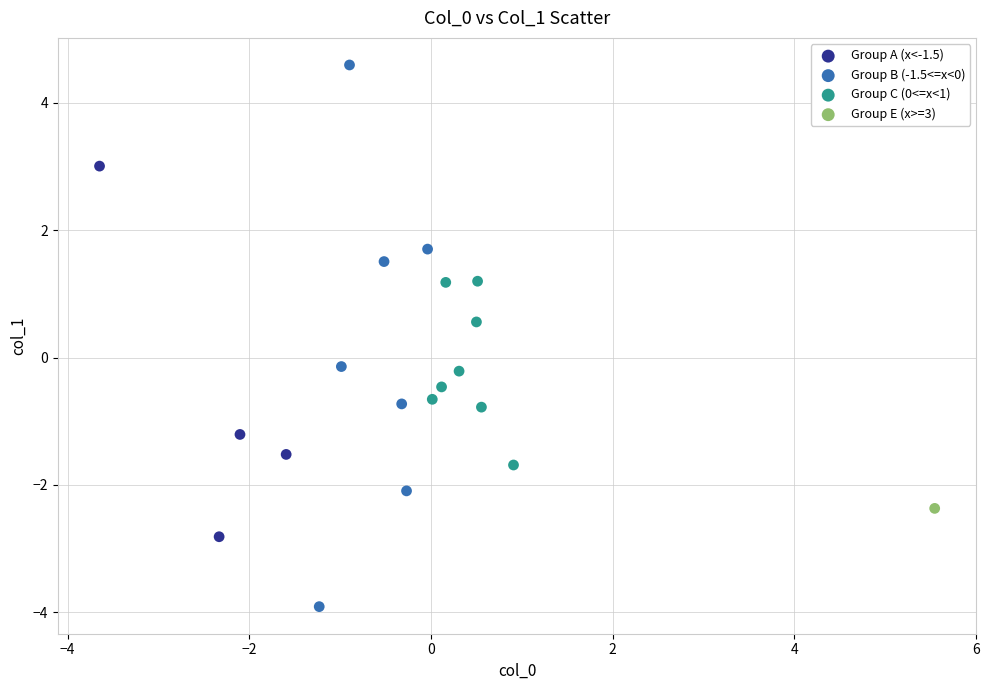

What are all the series names shown in the legend?

Group A (x<-1.5), Group B (-1.5<=x<0), Group C (0<=x<1), Group E (x>=3)